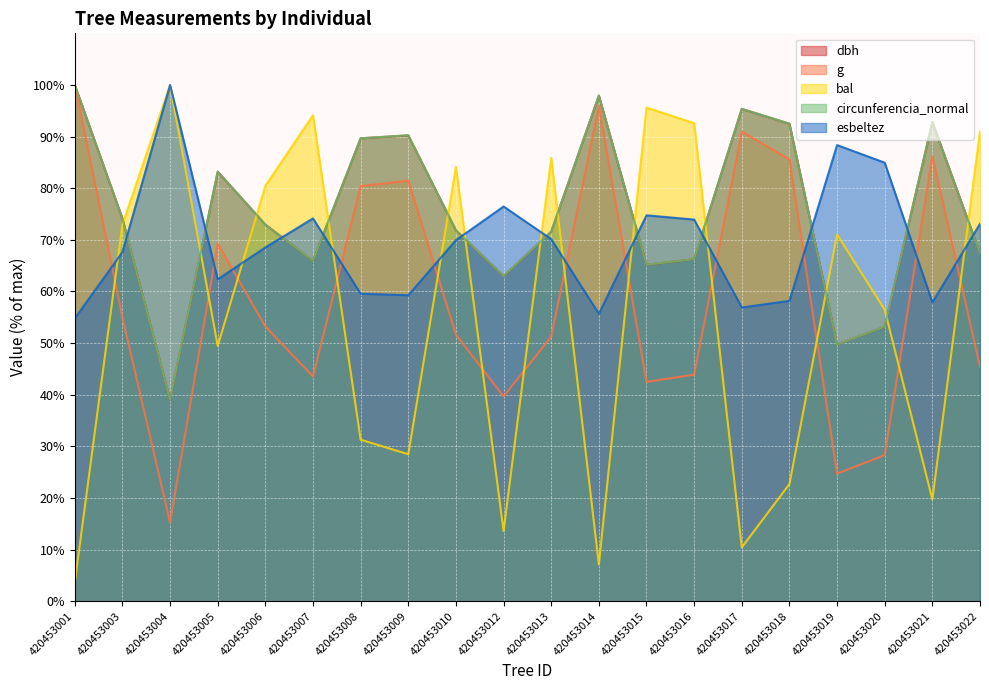

Where is dbh nearest to the value 69?

420453022